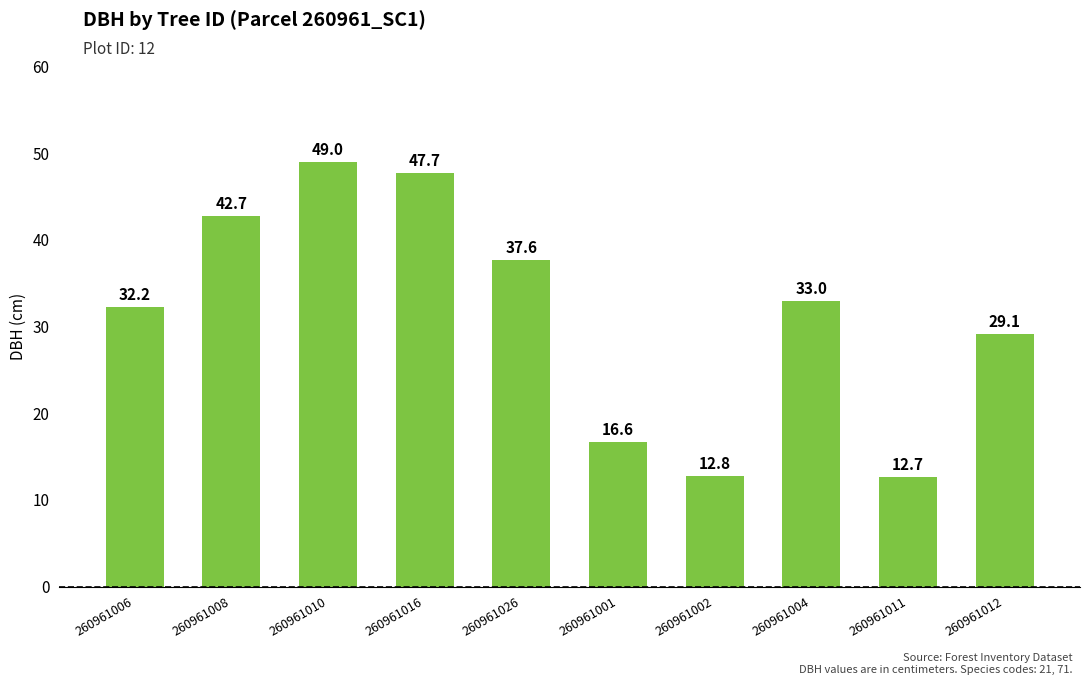

The chart shows a value of 33.0 at 260961004. True or false?

True